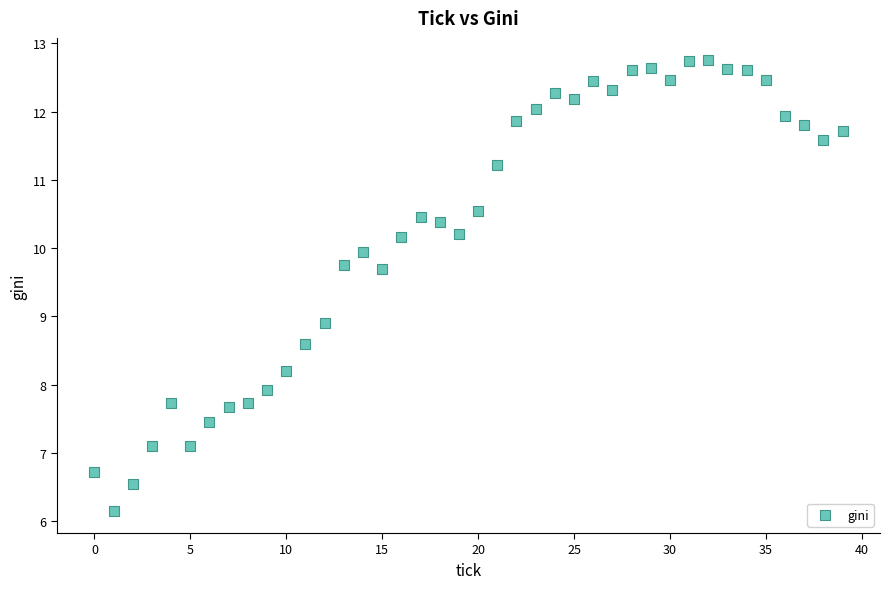

What is the range of Y values (max minus min)?

6.6